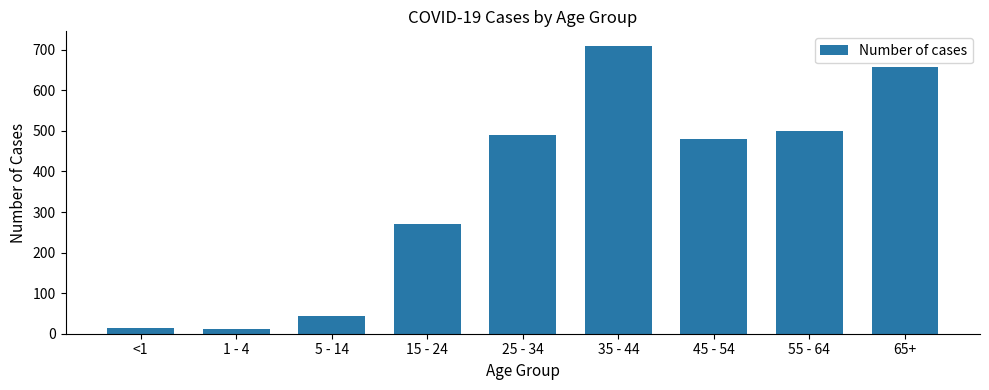

Reading left to right, extract all data points from this chart.

<1=14	1 - 4=11	5 - 14=43	15 - 24=271	25 - 34=490	35 - 44=710	45 - 54=481	55 - 64=500	65+=657